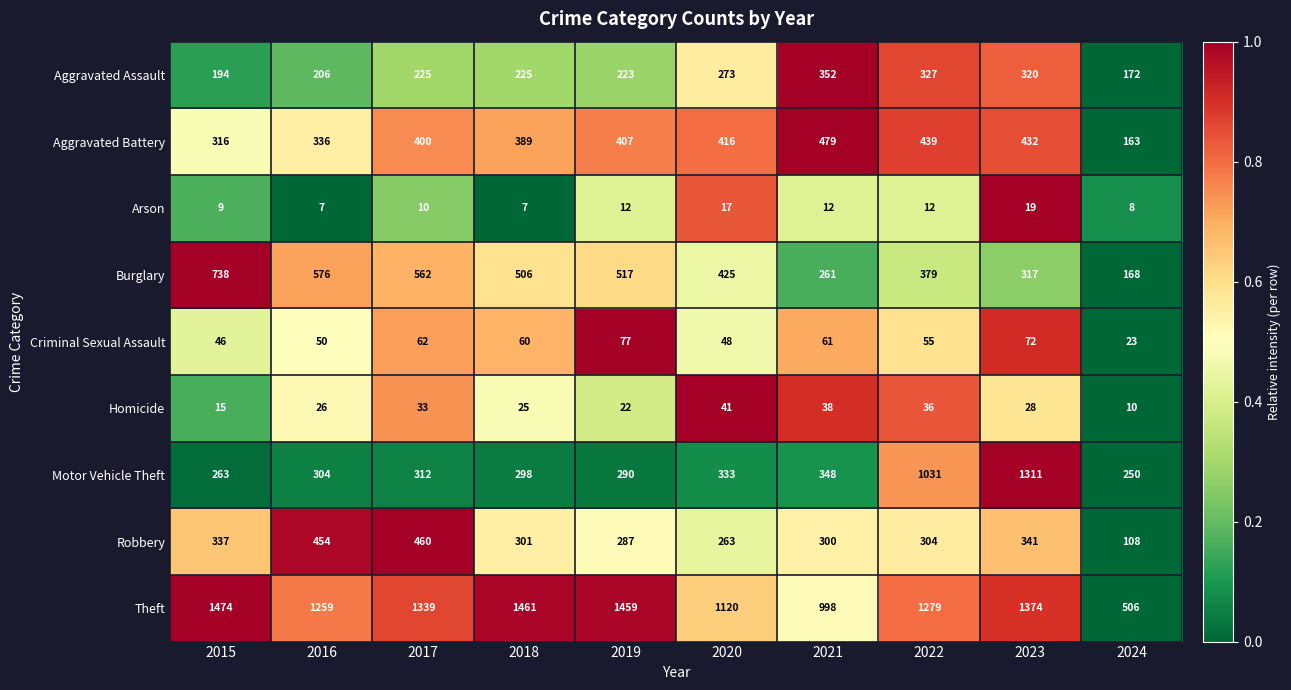

The Aggravated Assault series shows 1.0 at 2021. True or false?

True